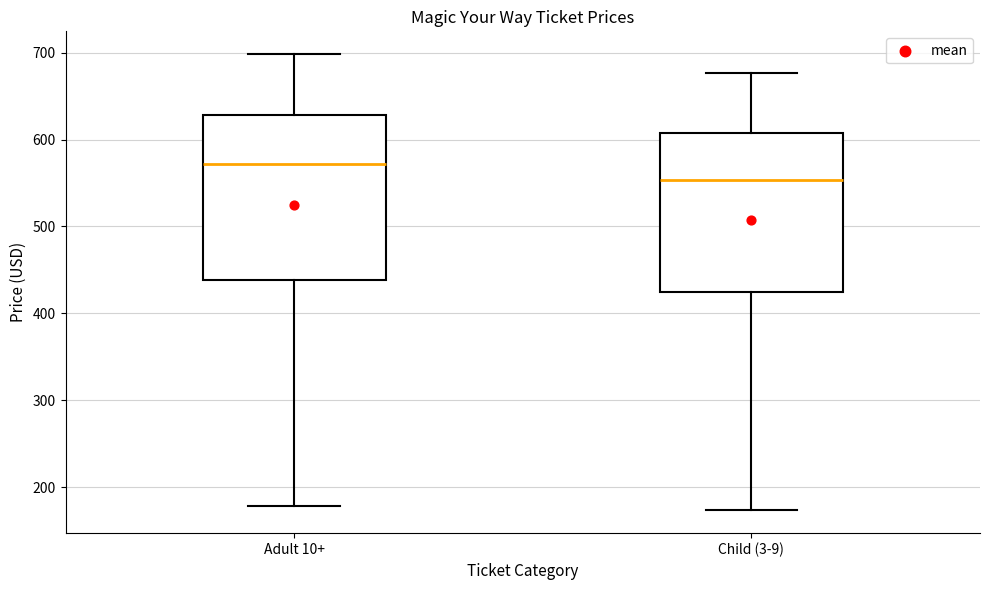

Reading left to right, transcribe this box plot: for each box, give where its median line is, the range the box spans, and where its two whiskers end, as read against the y-axis. The values are not printed on the chart, so give them approximately, as read against the axis.

Adult 10+: median 570, box 440 to 630, whiskers 180 to 700
Child (3-9): median 550, box 430 to 610, whiskers 170 to 680